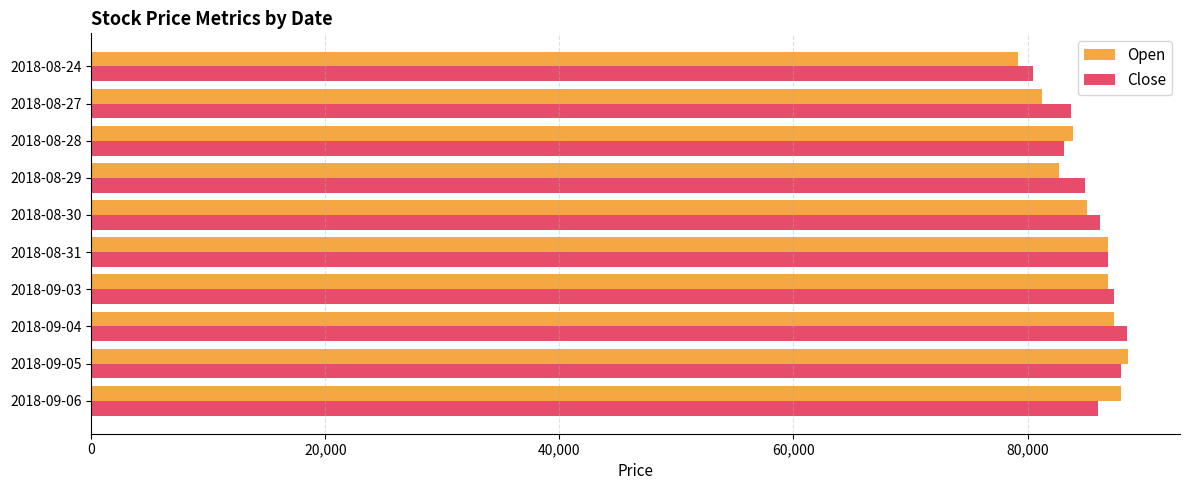

What is the lowest value of the Close series?

80500